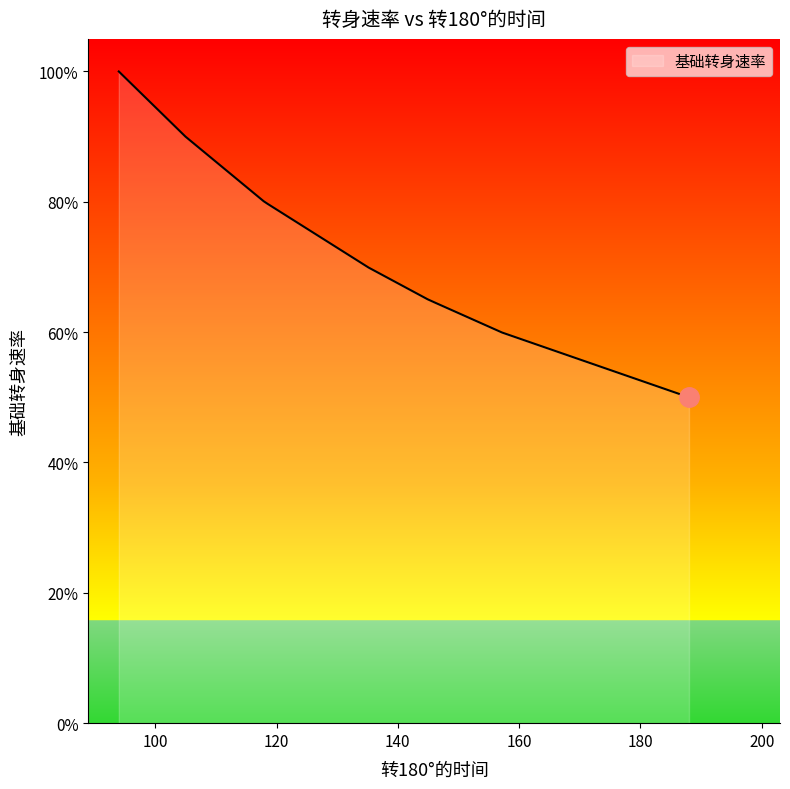

Is this an area chart (filled region under the line)?

Yes